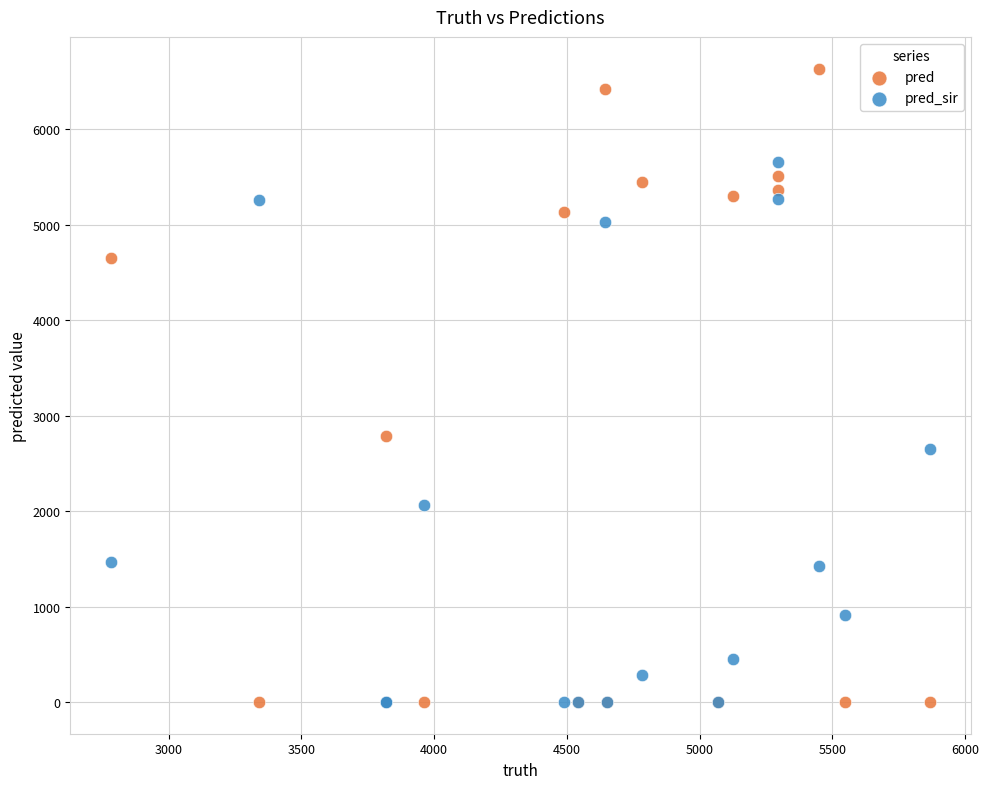

Which series has the widest spread of Y values?

pred